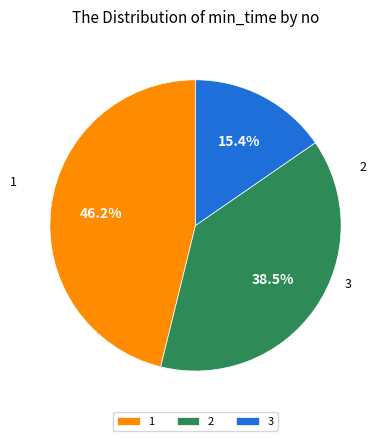

To the nearest percent, what is the difference between the 1 and 3 slice percentages?

31%